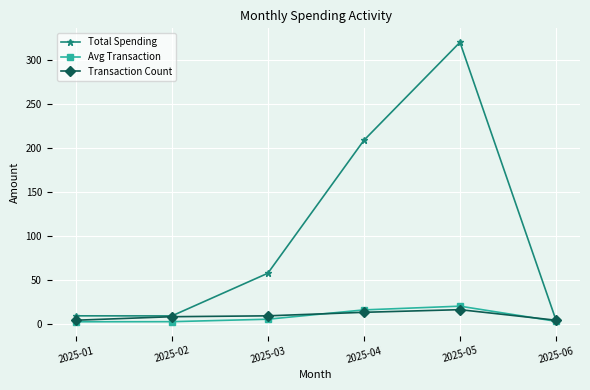

At which category is the sum across all series the highest?

2025-05